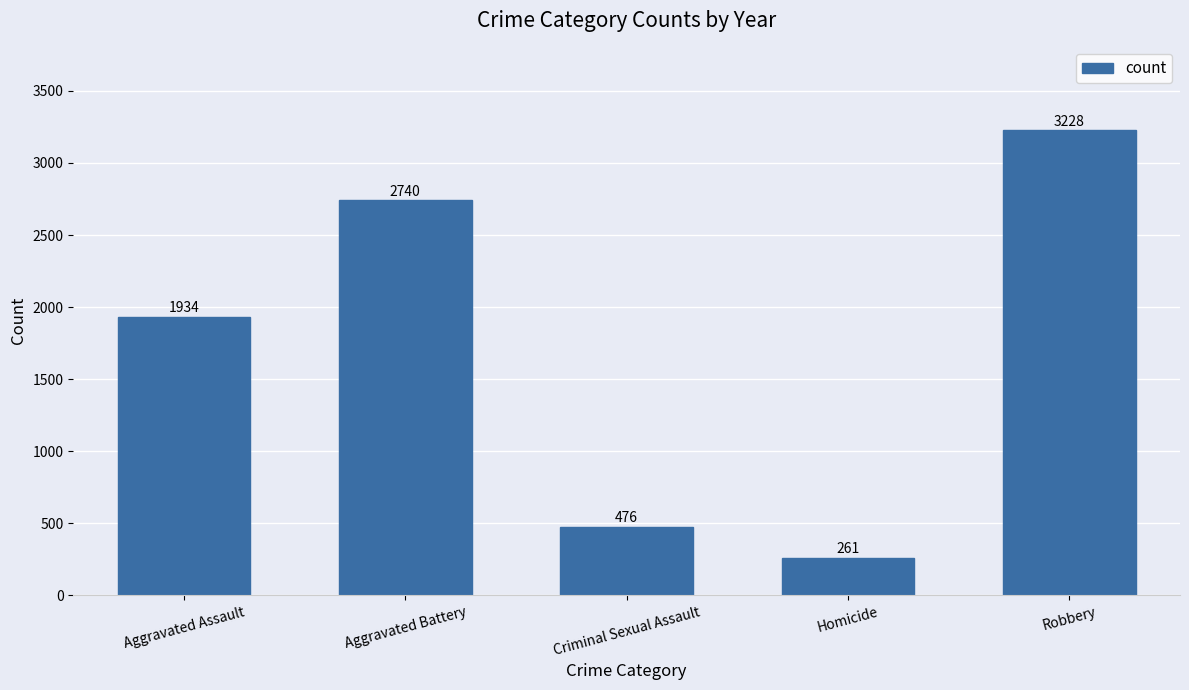

What is the average value?

1728